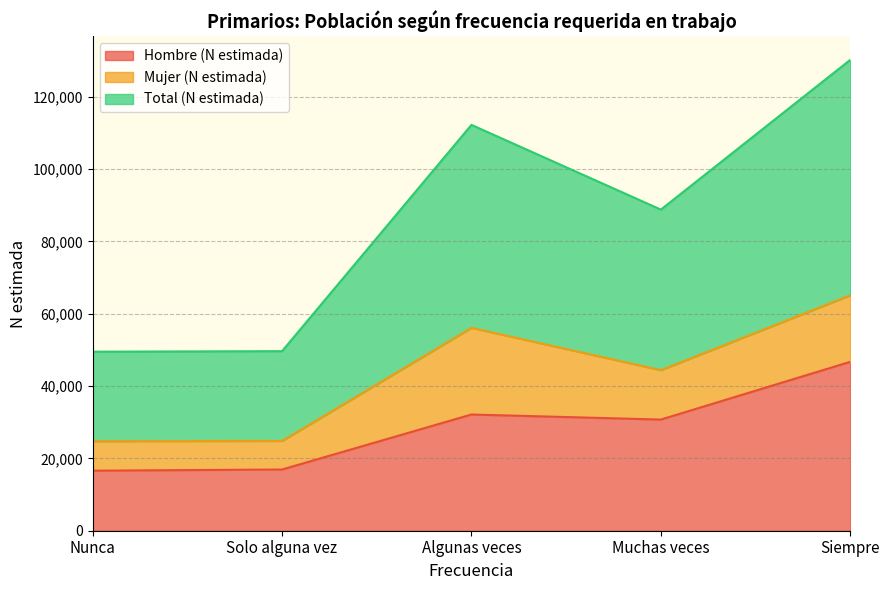

True or false: Hombre (N estimada) has a value of 16605 at Nunca.

True